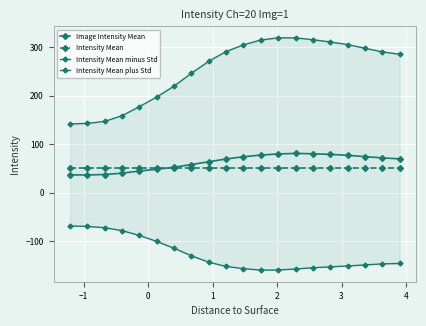

What is the sum of all Intensity Mean minus Std values?

-2547.5